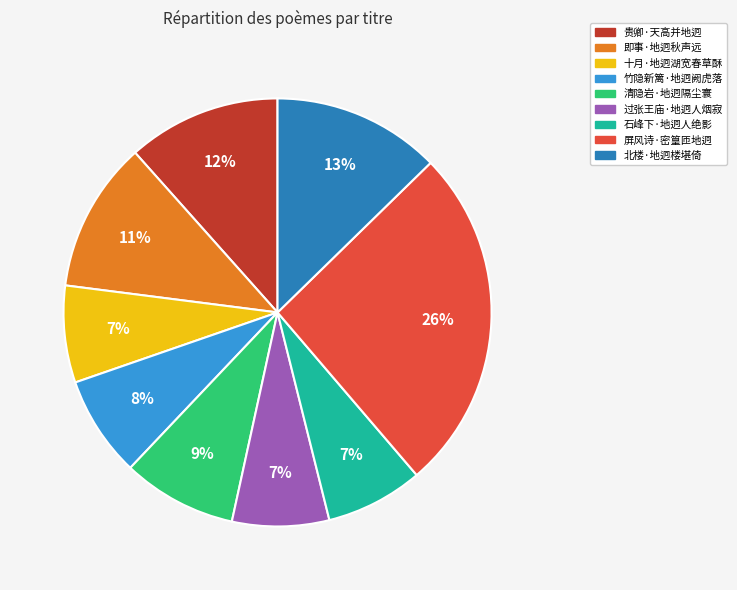

How many segments does this pie chart have?

9